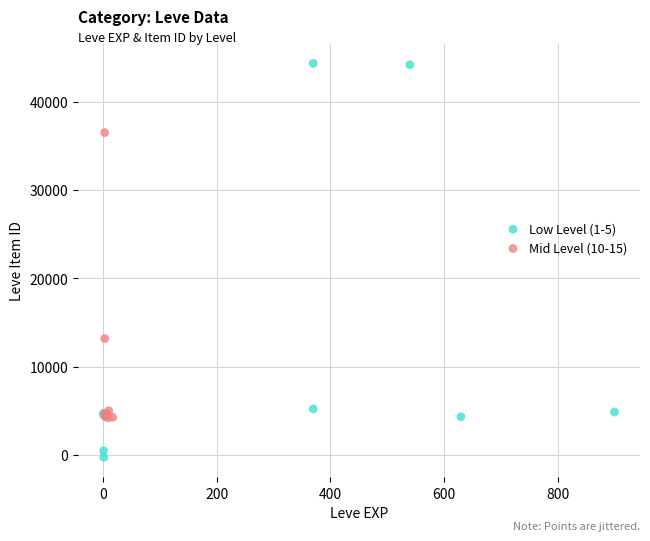

Which series reaches the maximum Y coordinate?

Low Level (1-5)